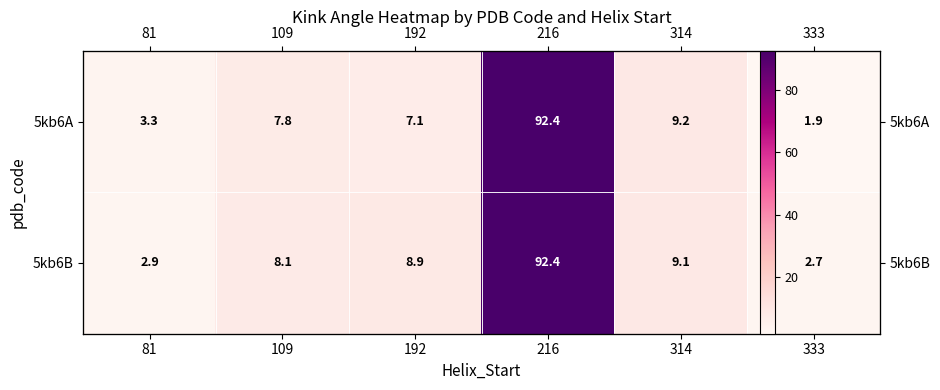

Rank the series at 216 from highest to lowest value.

5kb6B, 5kb6A